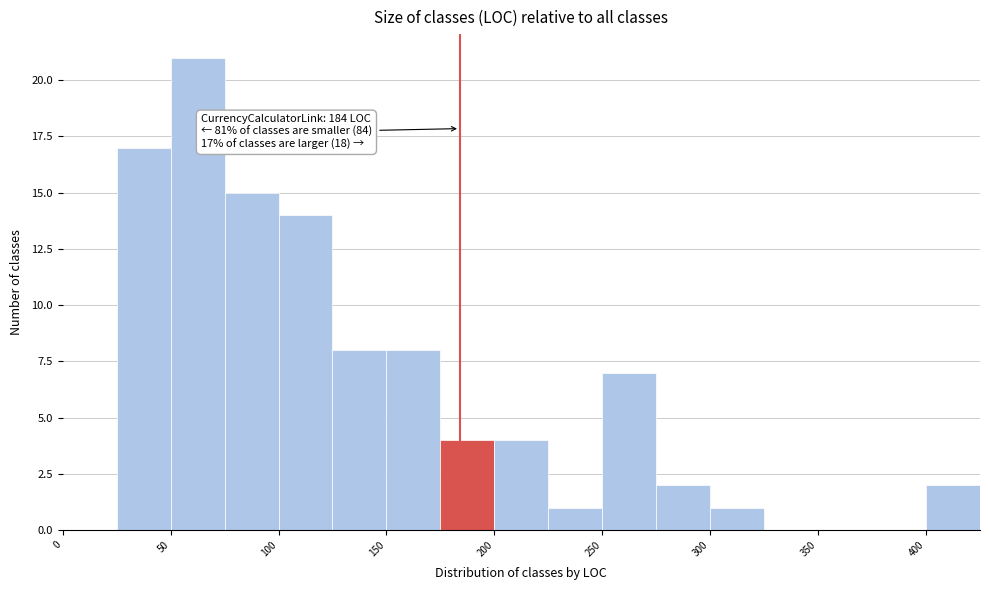

Over which range of the x-axis is the bar tallest?

50 to 75